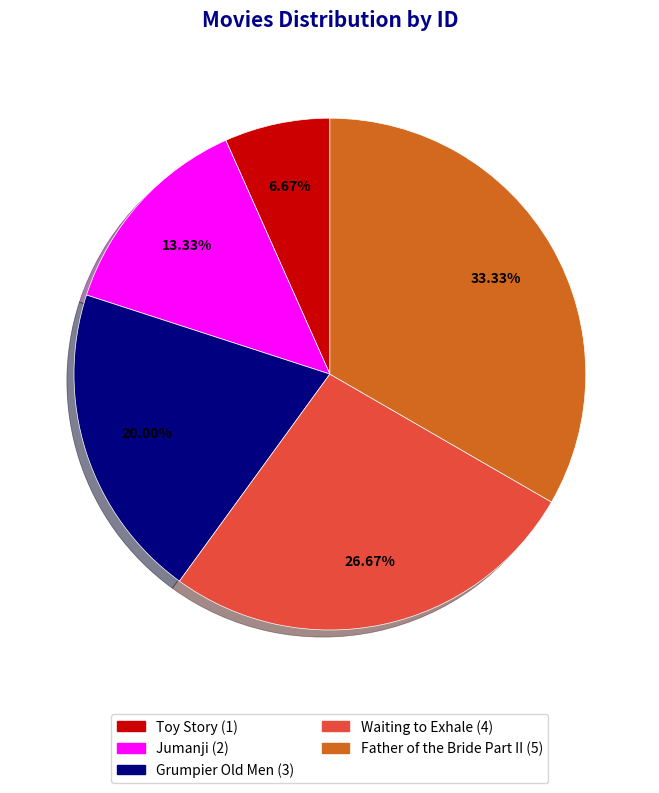

To the nearest percent, what is the difference between the Grumpier Old Men and Father of the Bride Part II slice percentages?

13%